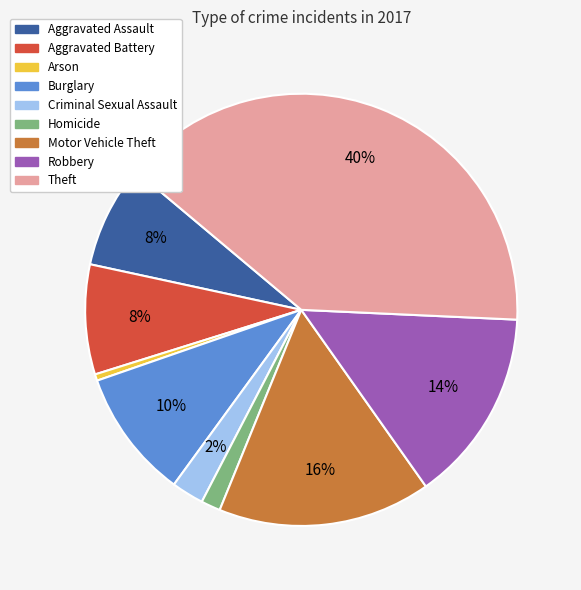

Is it true that Homicide is 11% of the pie?

False